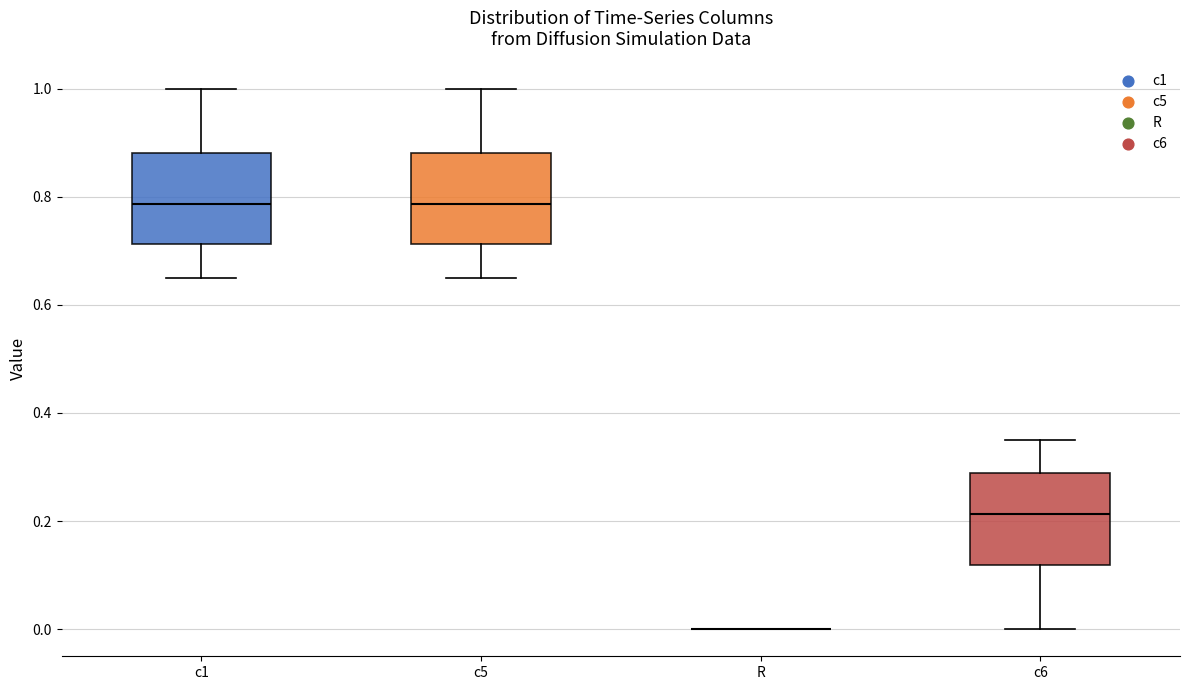

Reading left to right, read every box against the y-axis: the position of its median line, the range the box covers, and the ends of its whiskers. The values are not printed on the chart, so give them approximately, as read against the axis.

c1: median 0.78, box 0.72 to 0.88, whiskers 0.64 to 1.00
c5: median 0.78, box 0.72 to 0.88, whiskers 0.64 to 1.00
R: box collapsed to a line at 0.00, whiskers 0.00 to 0.00
c6: median 0.22, box 0.12 to 0.28, whiskers 0.00 to 0.36